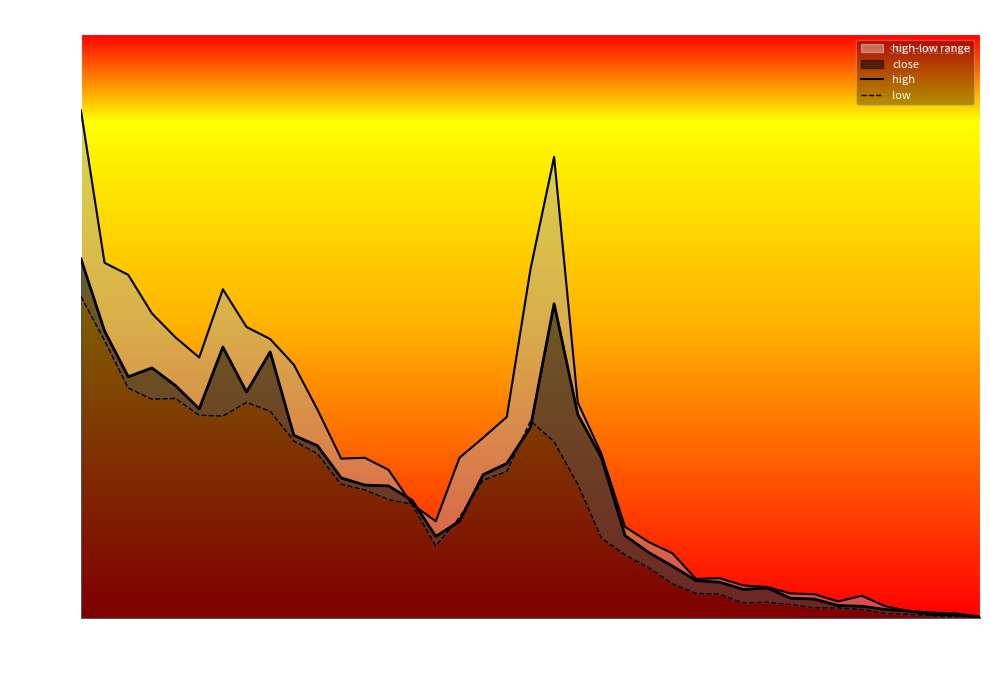

In high, how many points are lower than both neighbors (excluding endpoints)?

5